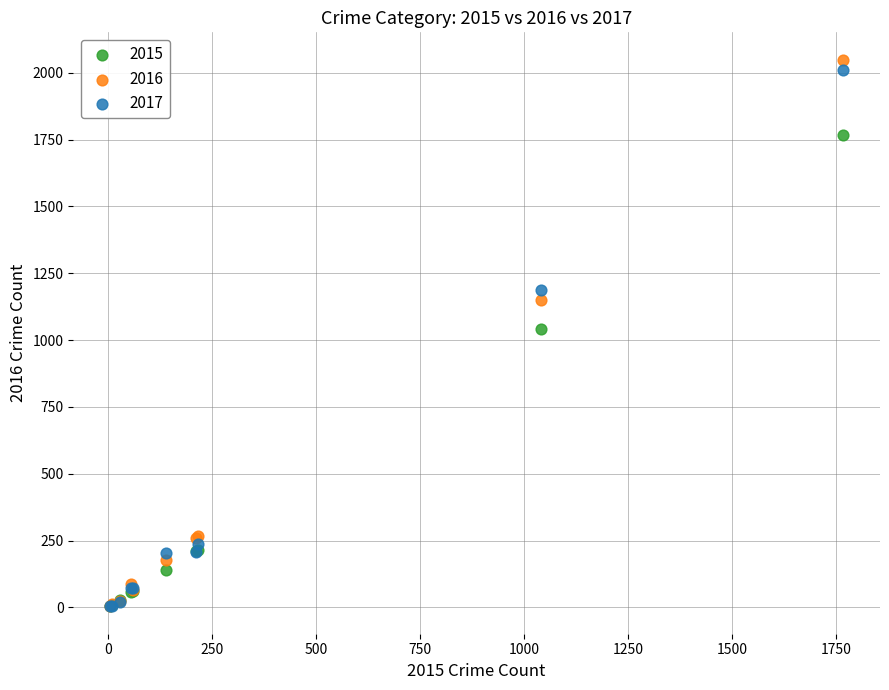

What are all the series names shown in the legend?

2015, 2016, 2017